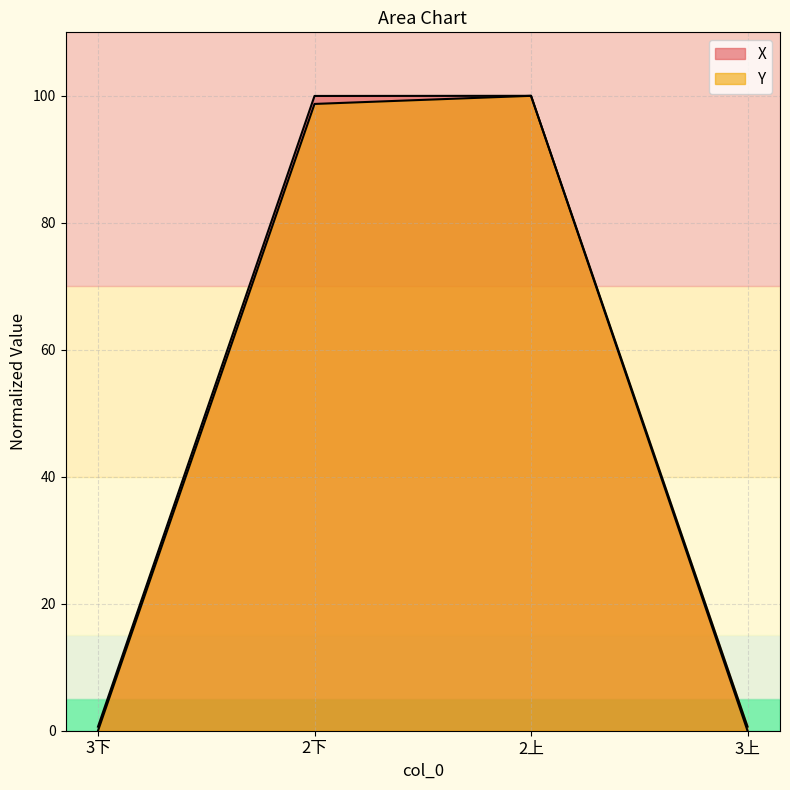

At which category is the sum across all series the highest?

2上